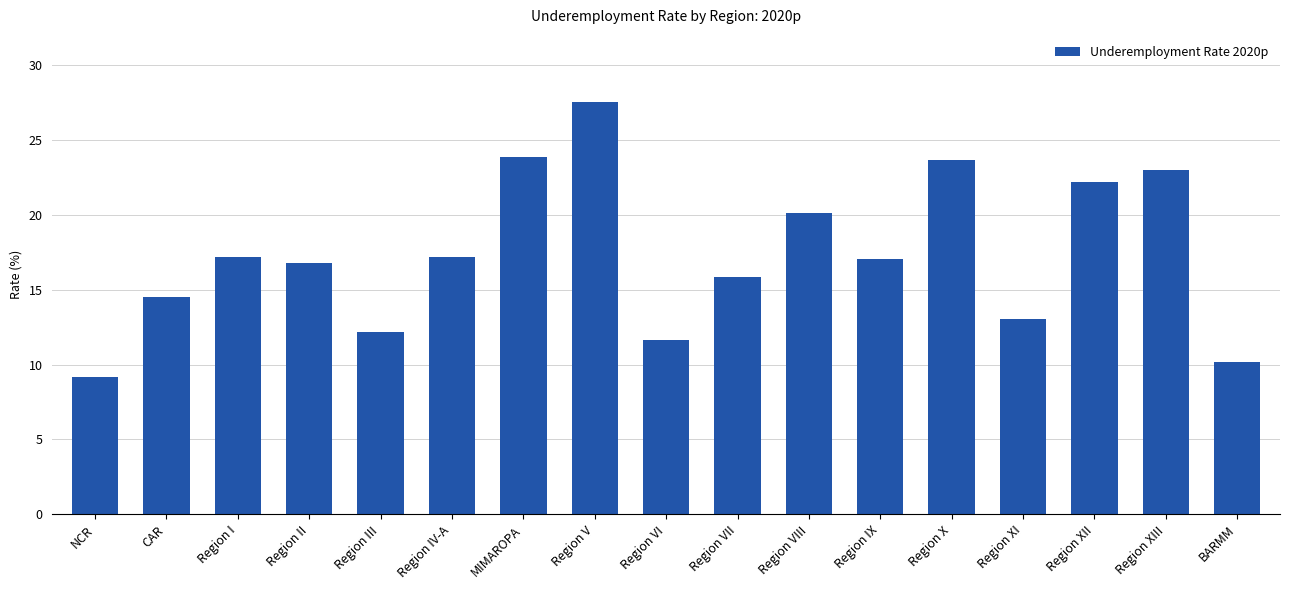

What is the difference between the values at Region II and Region VII?

1.0